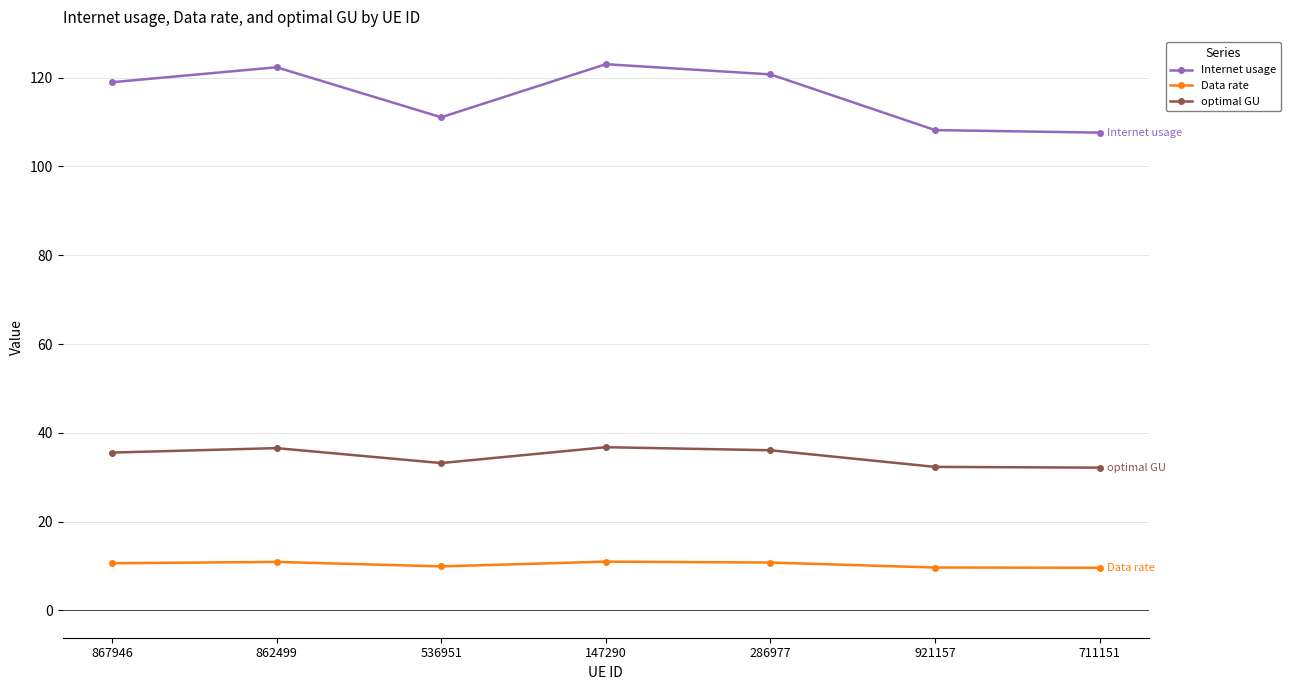

What is the difference between the highest and lowest values at 867946?

108.4